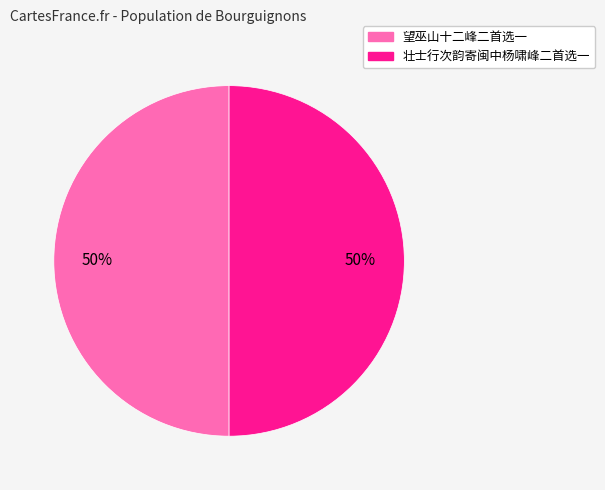

Approximately how many times larger is the value at 壮士行次韵寄闽中杨啸峰二首选一 compared to 望巫山十二峰二首选一?

1.0